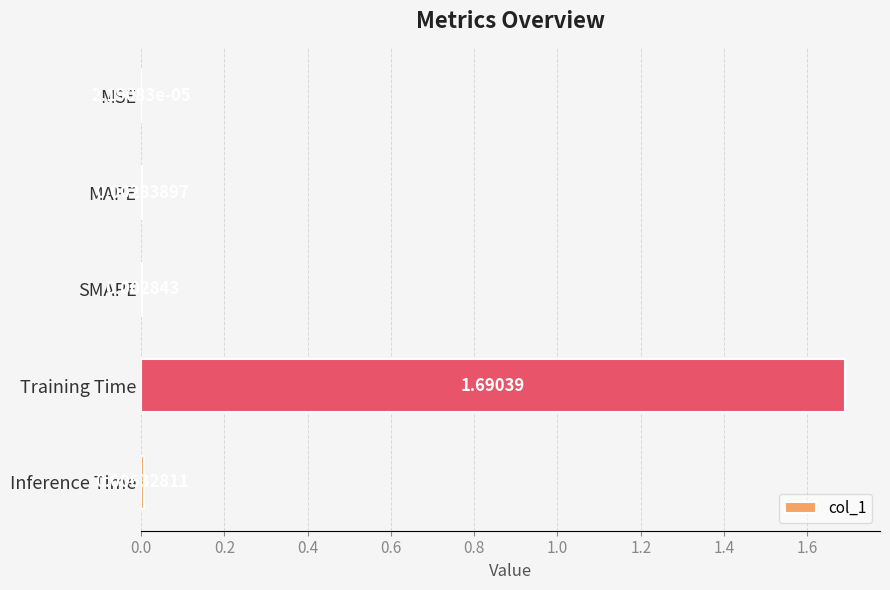

Where is the data nearest to the value 0?

MSE